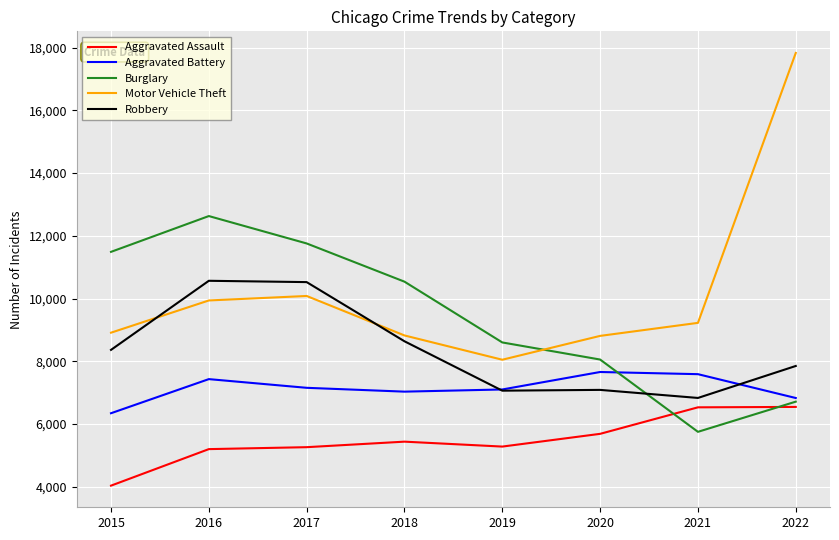

Between 2015 and 2021, which series saw the biggest shift?

Burglary